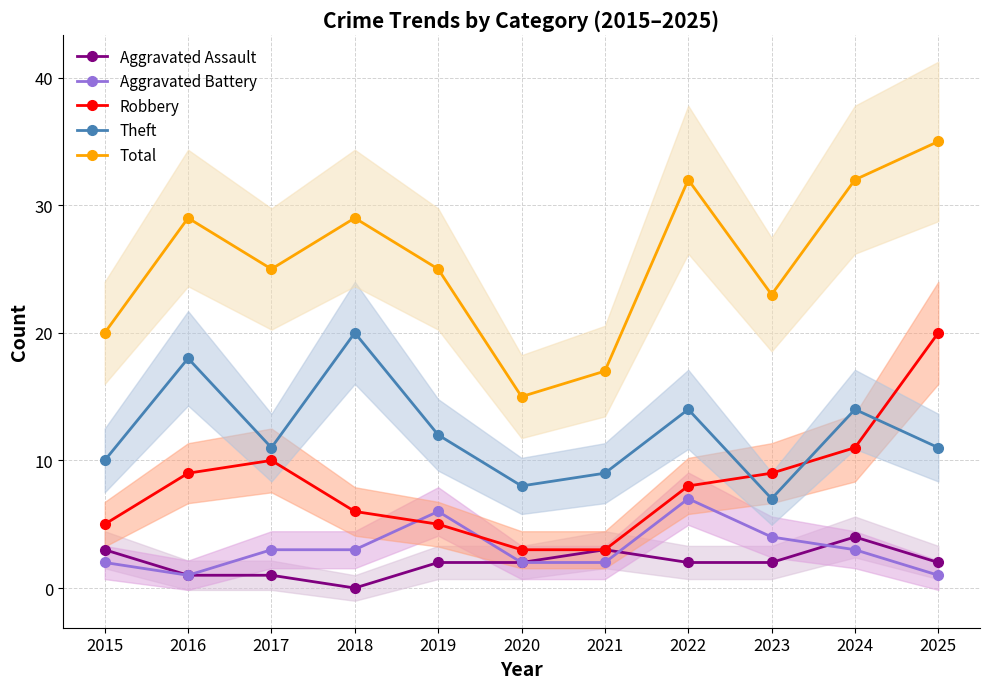

Rank the categories by Theft value from highest to lowest.

2018, 2016, 2022, 2024, 2019, 2017, 2025, 2015, 2021, 2020, 2023